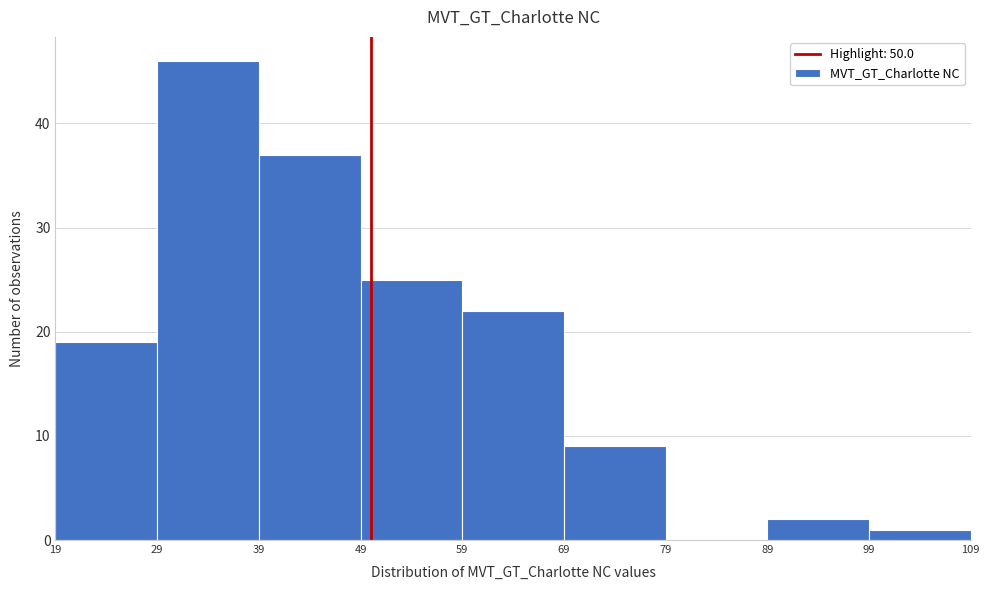

Reading left to right, list every bar in this chart as the range it spans on the x-axis followed by its height. The values are not printed on the chart, so give them approximately, as read against the axis.

19 to 29: 19
29 to 39: 46
39 to 49: 37
49 to 59: 25
59 to 69: 22
69 to 79: 9
79 to 89: 0
89 to 99: 2
99 to 109: 1